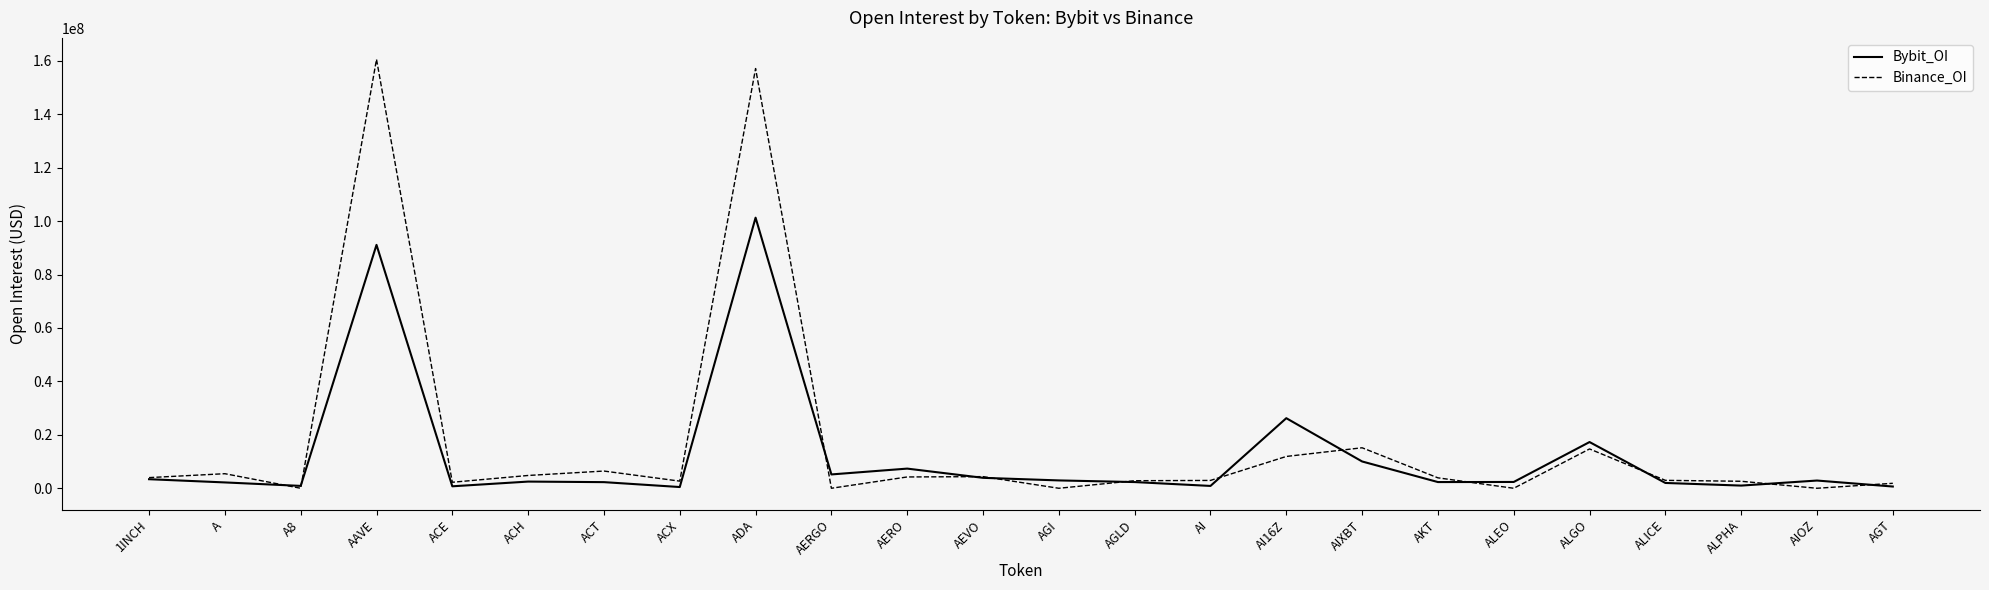

What is the highest value of the Bybit_OI series?

101275819